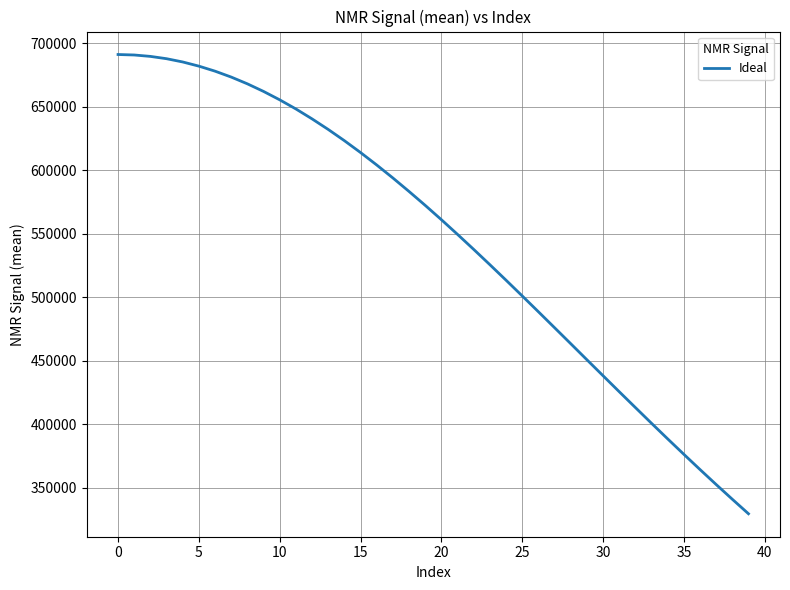

What is the minimum value shown in the chart?

329688.6